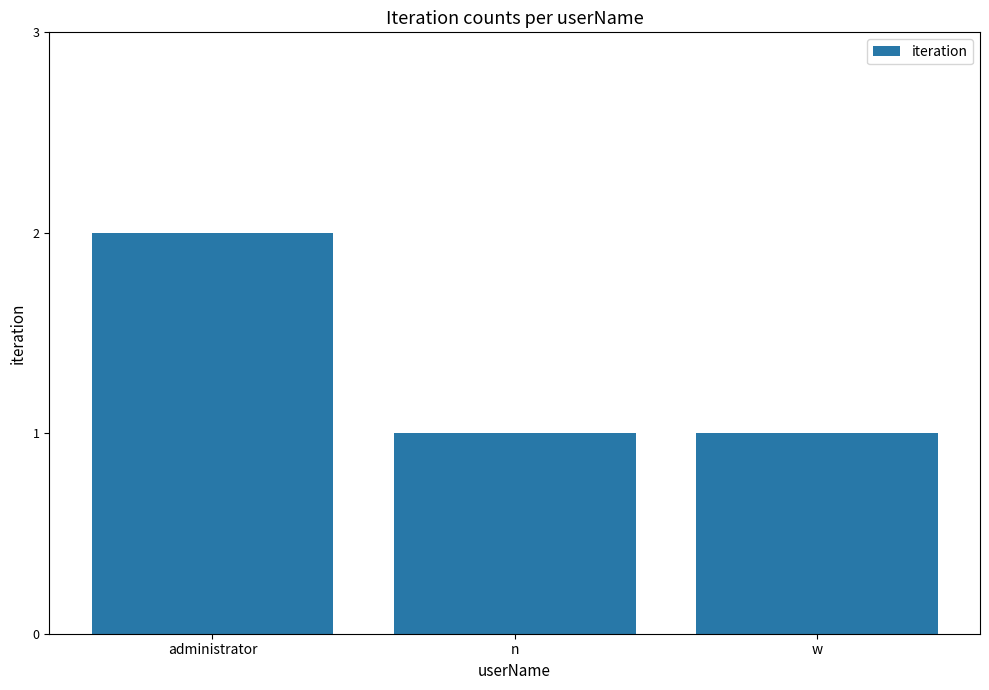

At which category does the chart reach its peak across all series?

administrator